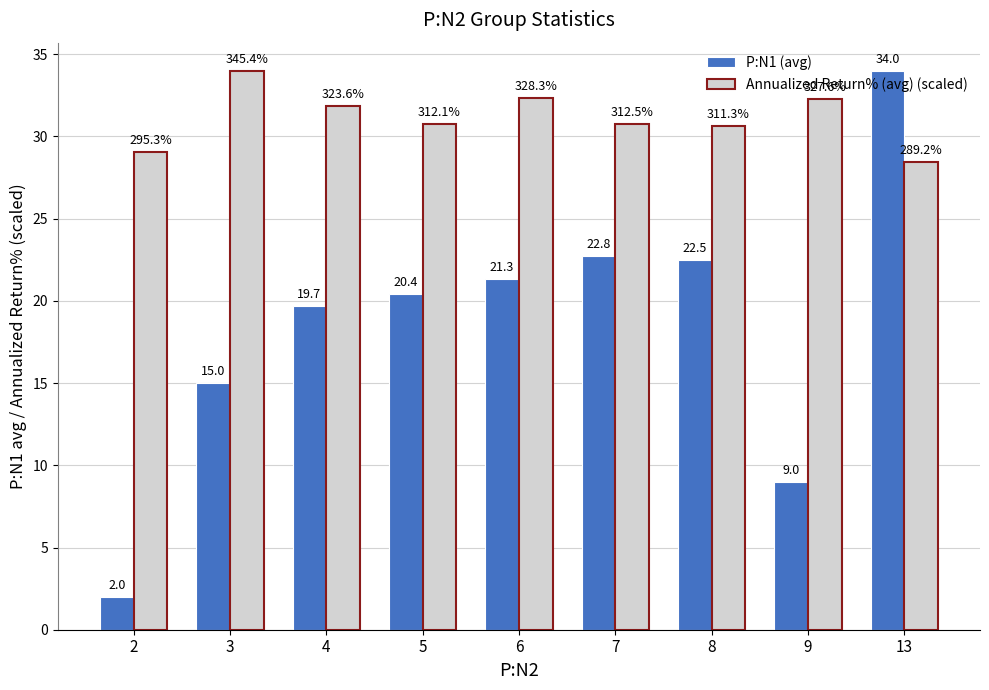

List the series in order of their overall mean, lowest first.

P:N1 (avg), Annualized Return% (avg) (scaled)